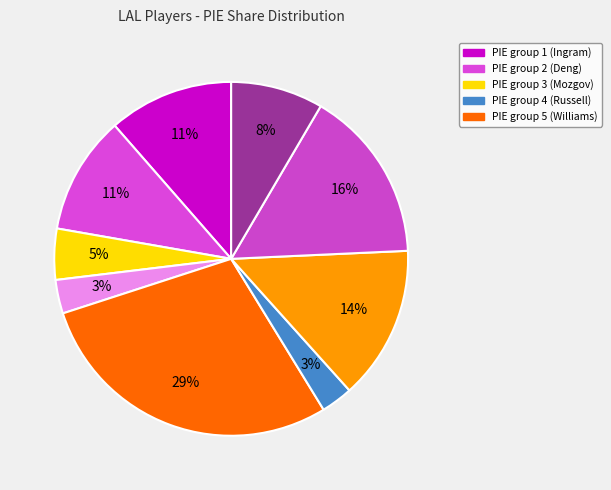

Is there a majority slice in this chart?

No